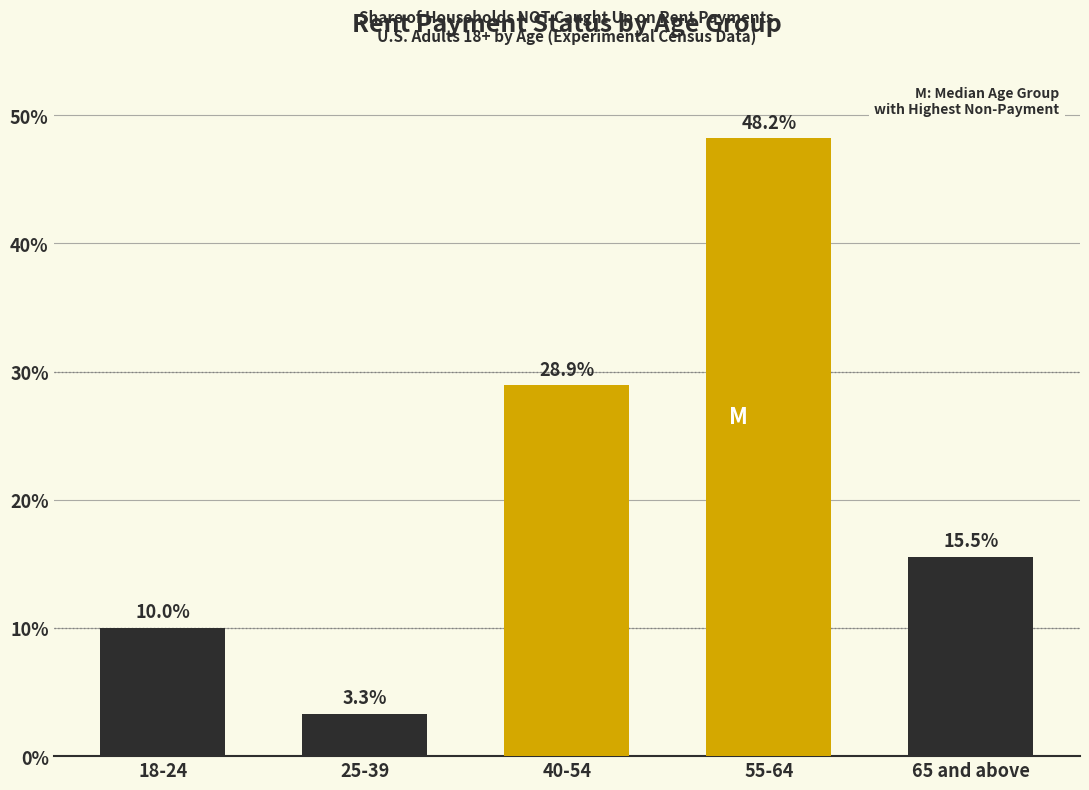

Reading left to right, list all the values displayed in this chart.

10.0	3.3	28.9	48.2	15.5